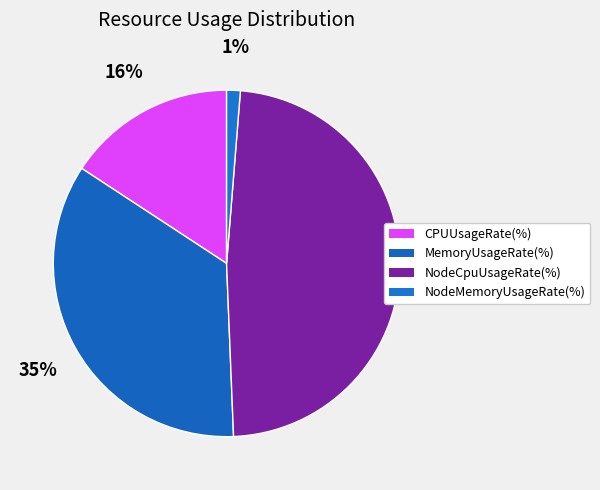

Does NodeMemoryUsageRate(%) represent more than half of the total?

No